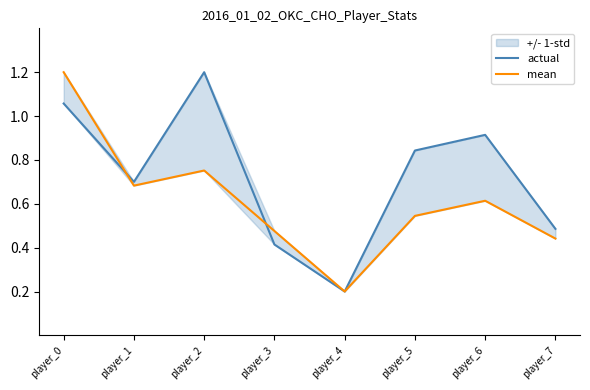

What is the value of the actual point at the 6th from the left?

0.8